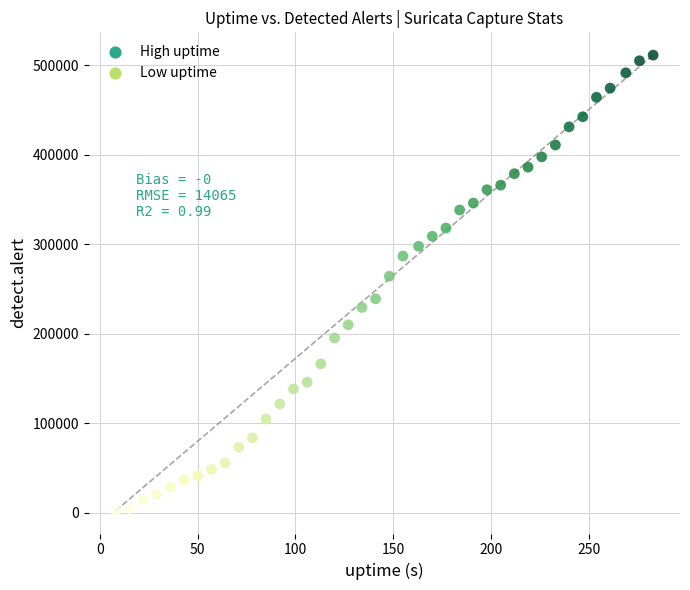

What is the range of Y values (max minus min)?

508981